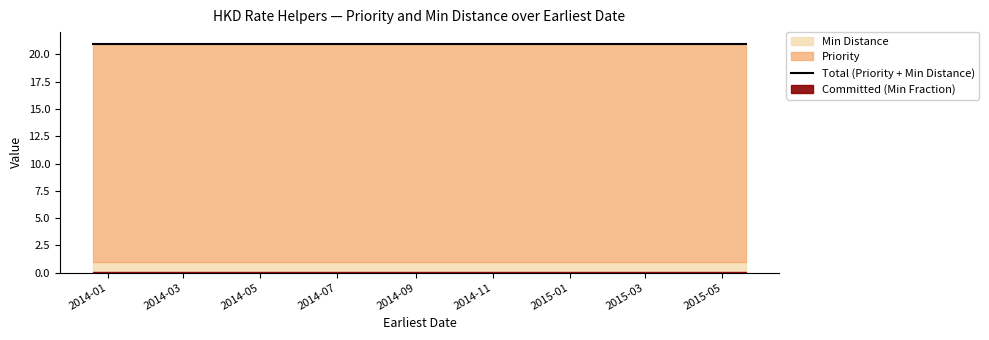

What is the value of the Priority point at the 1st from the left?

20